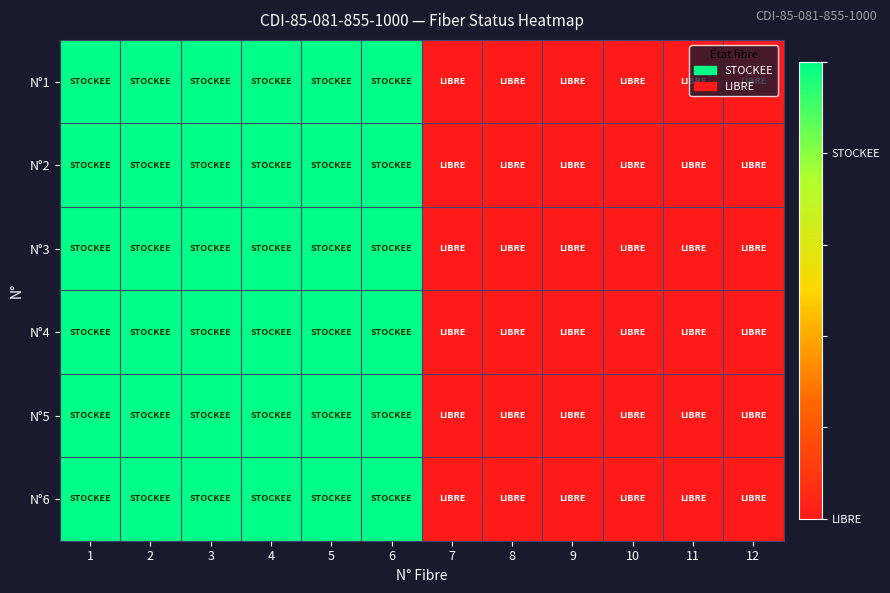

Reading left to right, transcribe all the data shown in this chart.

N°1: 1=1	2=1	3=1	4=1	5=1	6=1	7=0	8=0	9=0	10=0	11=0	12=0
N°2: 1=1	2=1	3=1	4=1	5=1	6=1	7=0	8=0	9=0	10=0	11=0	12=0
N°3: 1=1	2=1	3=1	4=1	5=1	6=1	7=0	8=0	9=0	10=0	11=0	12=0
N°4: 1=1	2=1	3=1	4=1	5=1	6=1	7=0	8=0	9=0	10=0	11=0	12=0
N°5: 1=1	2=1	3=1	4=1	5=1	6=1	7=0	8=0	9=0	10=0	11=0	12=0
N°6: 1=1	2=1	3=1	4=1	5=1	6=1	7=0	8=0	9=0	10=0	11=0	12=0